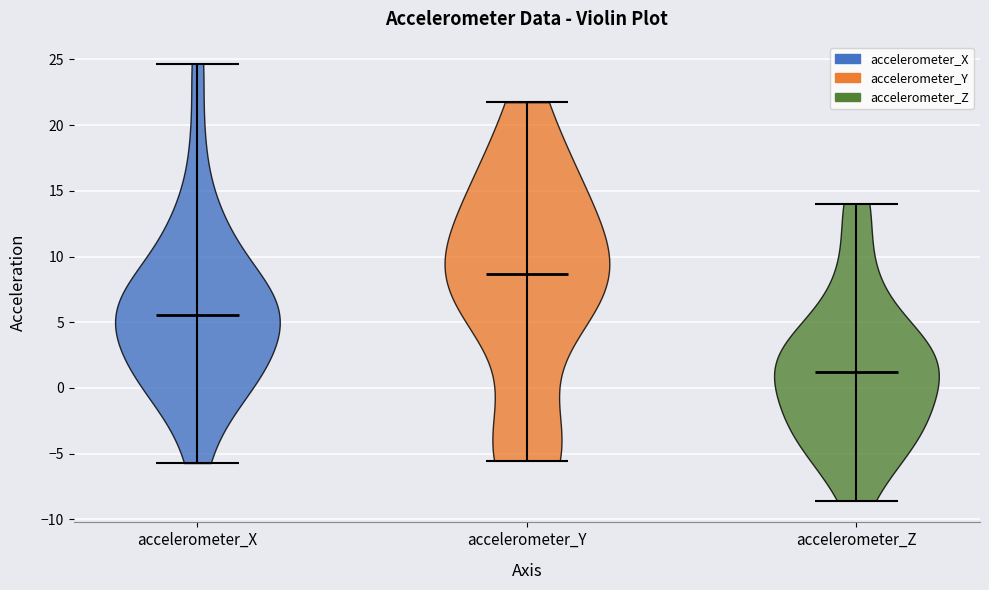

What is the lowest point the violin for accelerometer_X reaches on the y-axis? The values are not printed on the chart, so give them approximately, as read against the axis.

-5.5